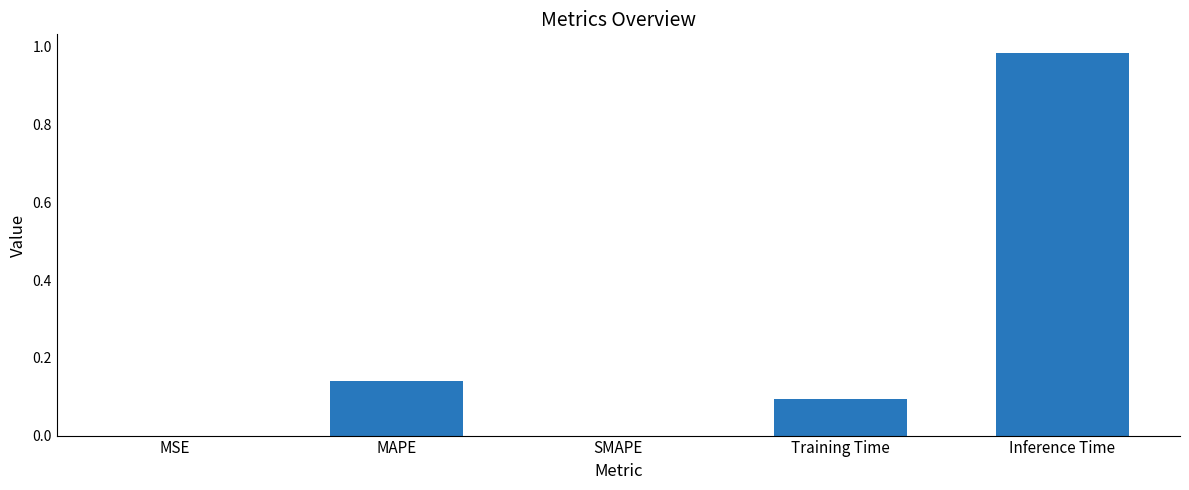

What is the sum of the values at Training Time and Inference Time?

1.1